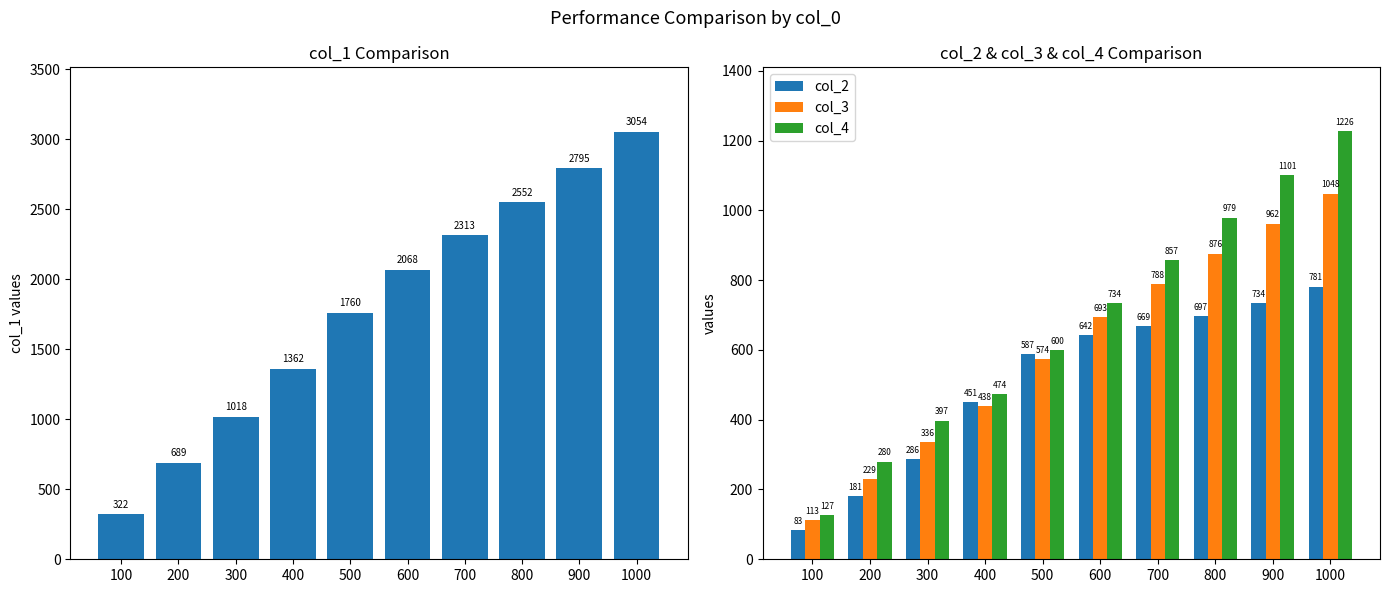

Between 100 and 400, which series saw the biggest shift?

col_1